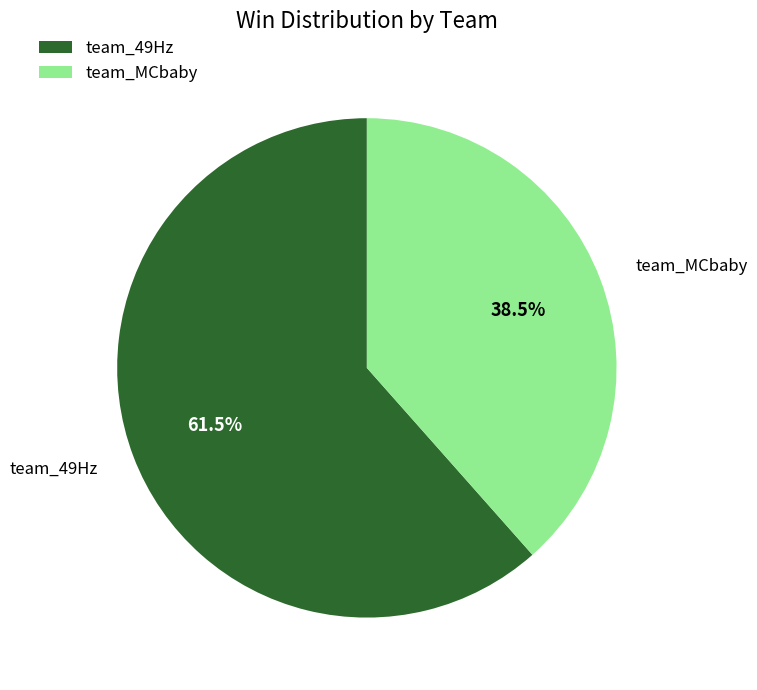

What is the largest slice in the pie chart?

team_49Hz